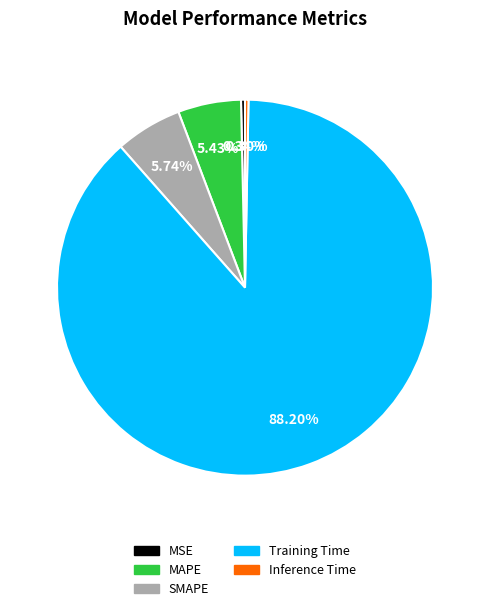

What is the total percentage of Inference Time and MAPE?

5.7%